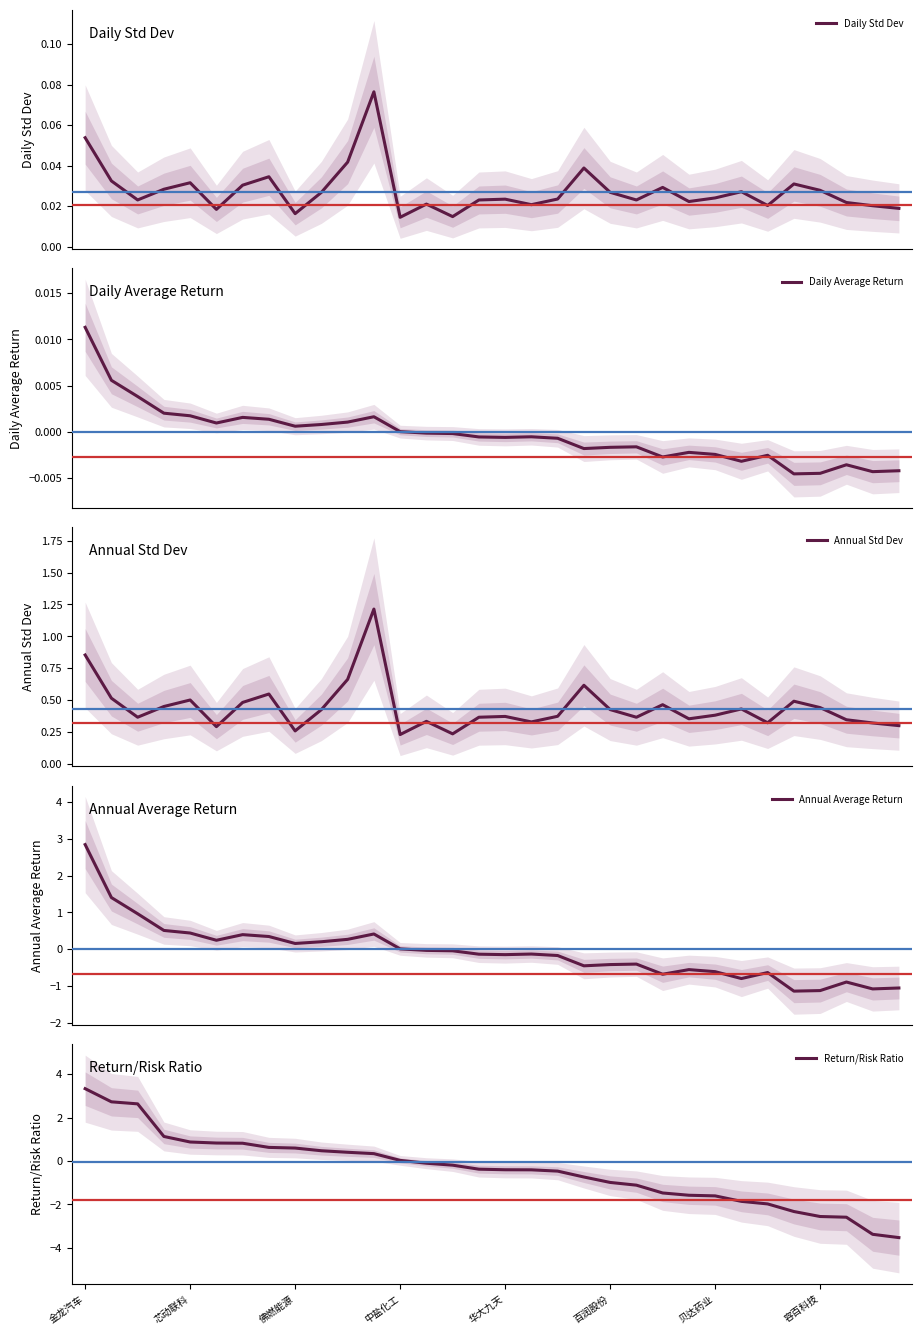

How many interior local peaks does the Annual Std Dev series have?

9